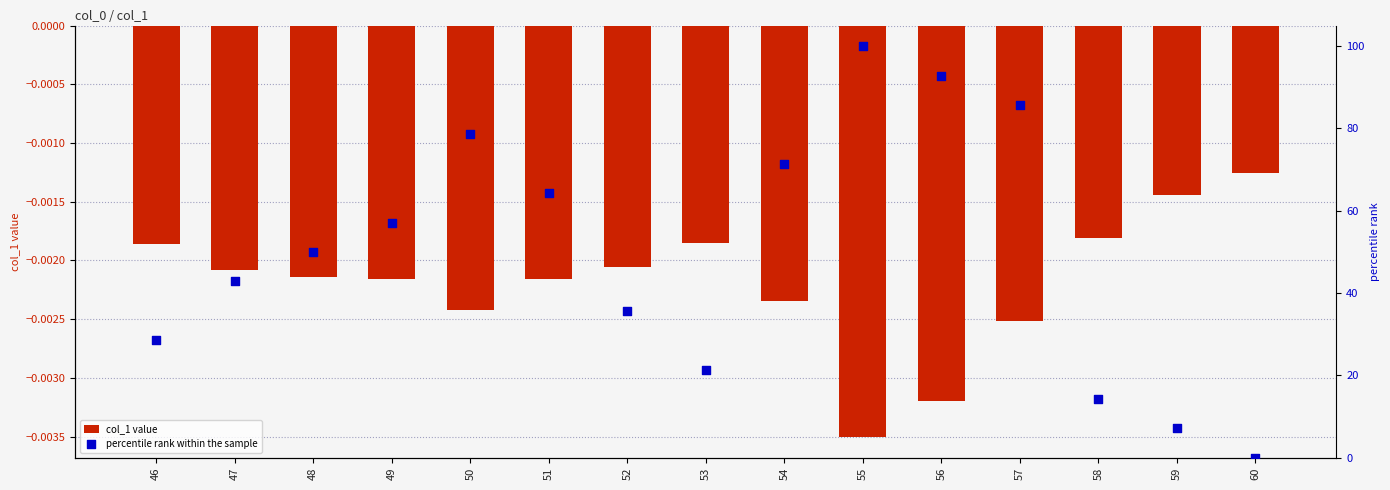

What are all the series names shown in the legend?

col_1 value, percentile rank within the sample